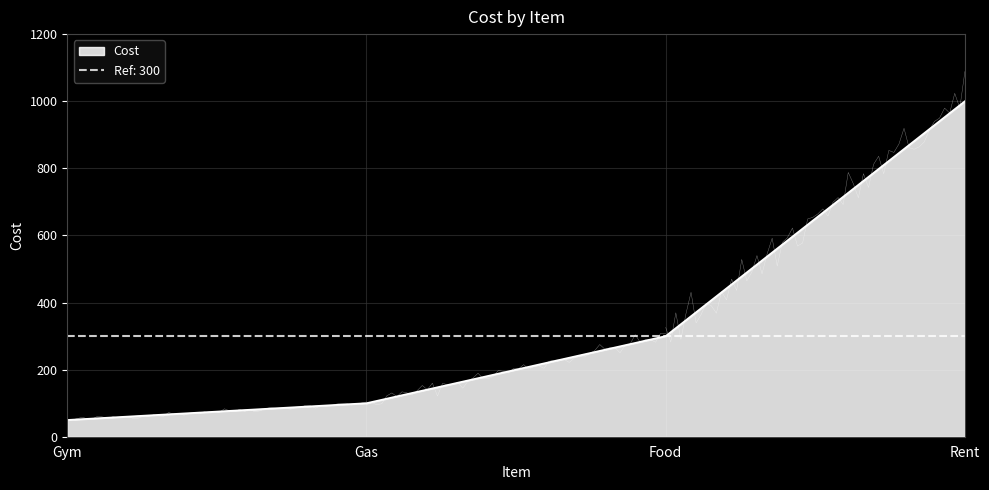

What position from the right is Gas?

3